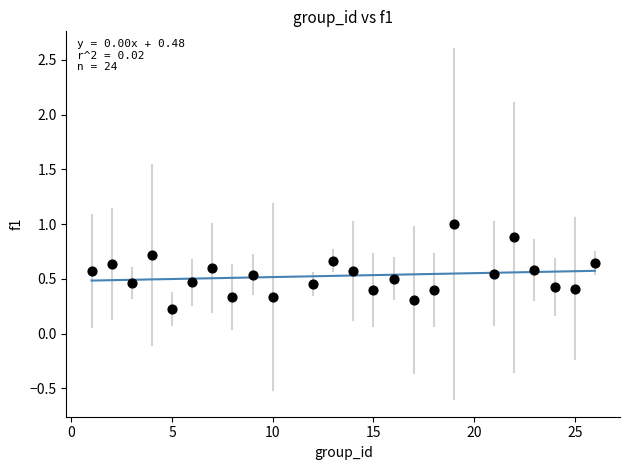

What is the range of Y values (max minus min)?

0.8